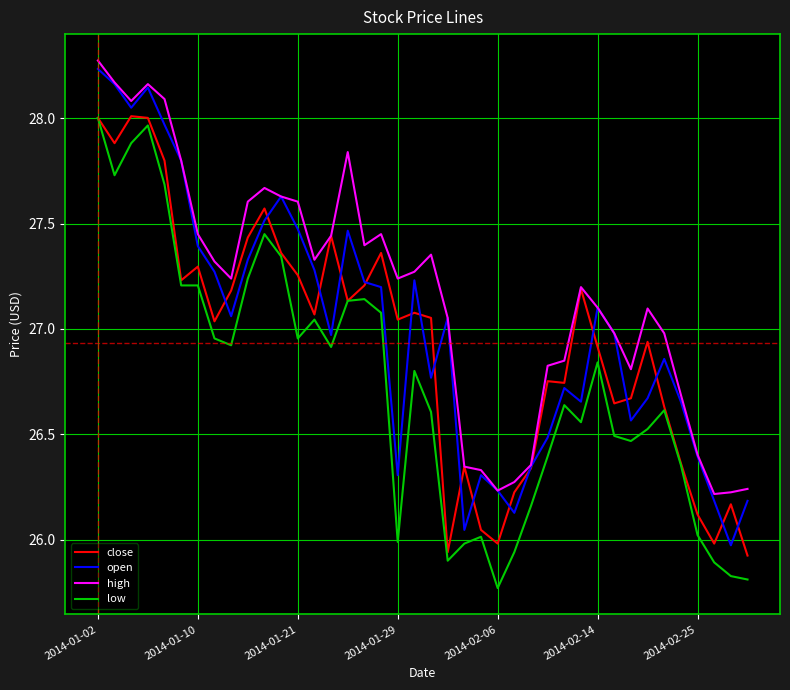

Does the chart have visible grid lines?

Yes